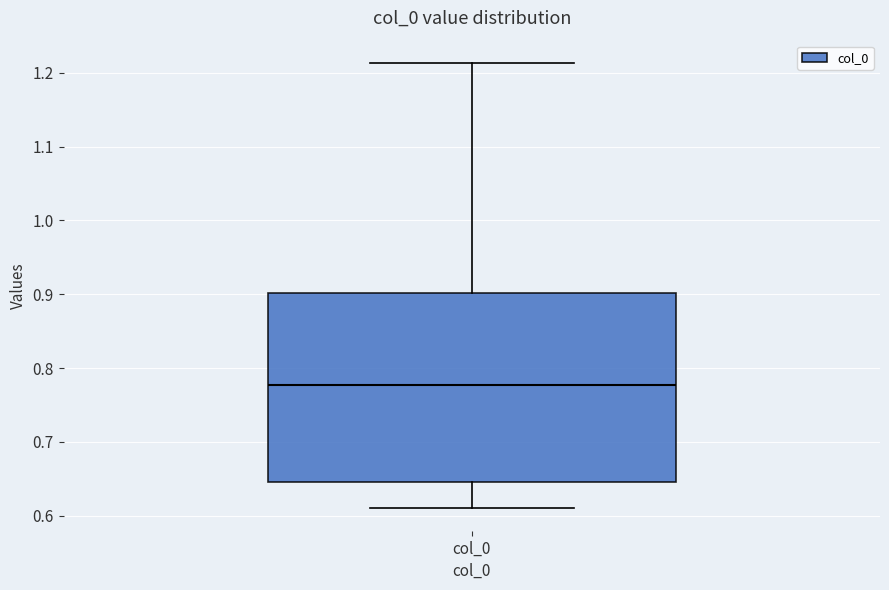

Where does the lower whisker of the box for col_0 end on the y-axis? The values are not printed on the chart, so give them approximately, as read against the axis.

0.61